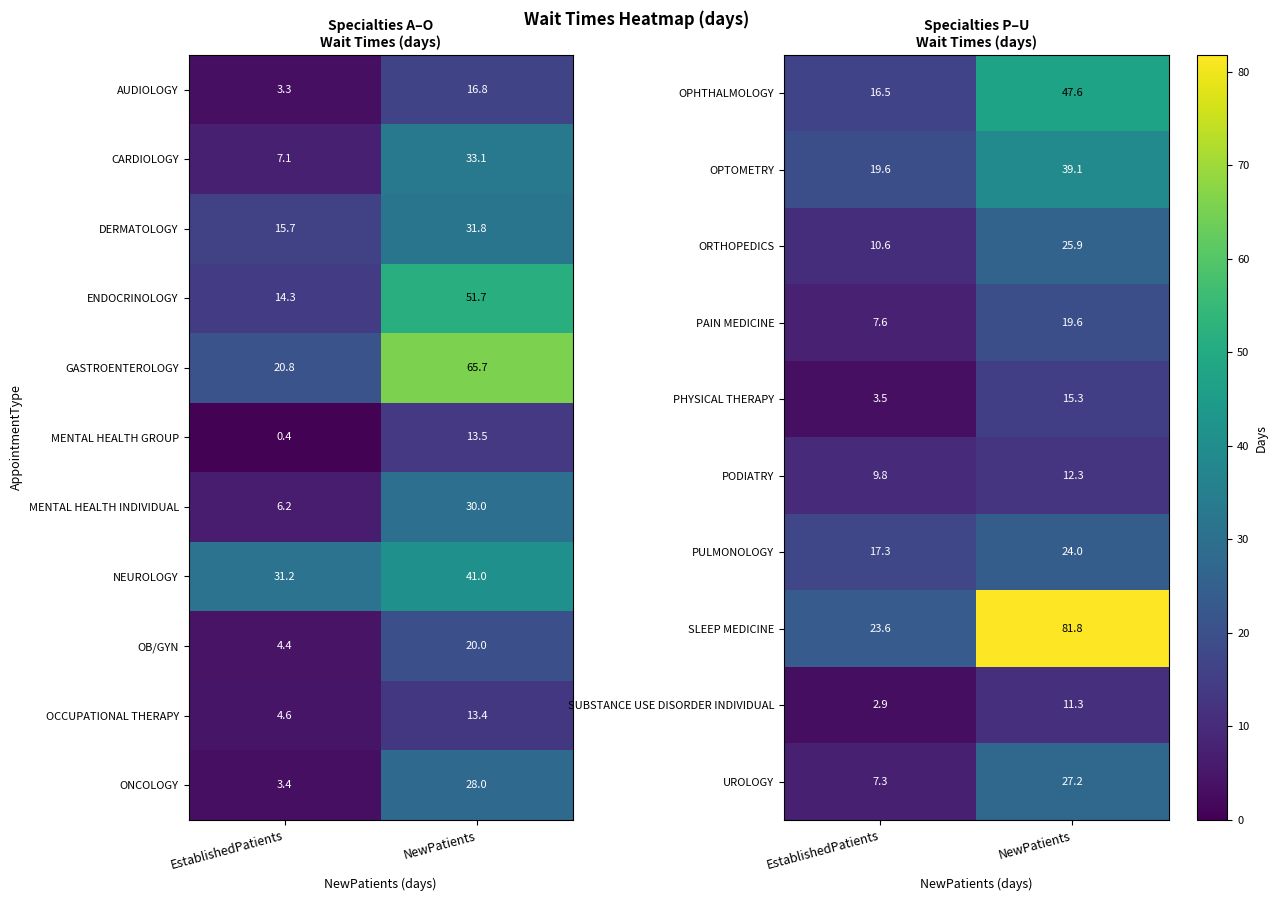

Between EstablishedPatients and NewPatients, which is larger?

NewPatients